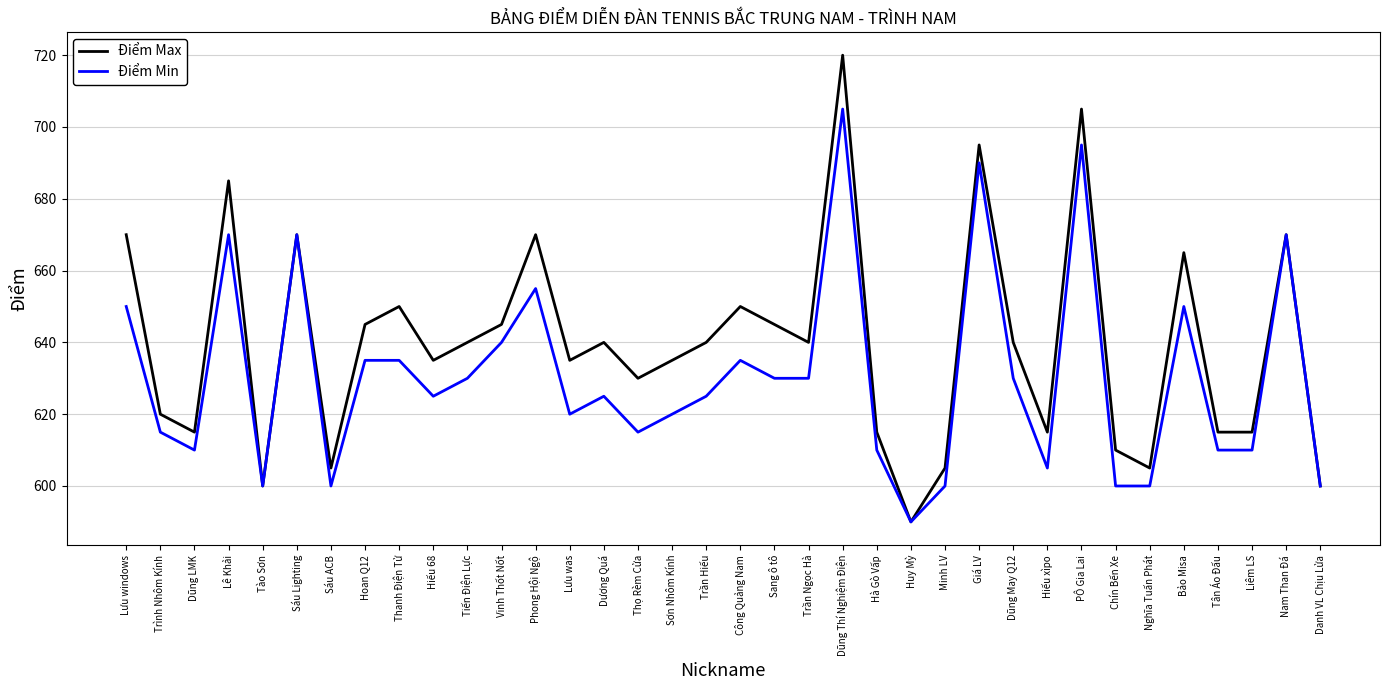

What is the minimum value shown in the chart?

590